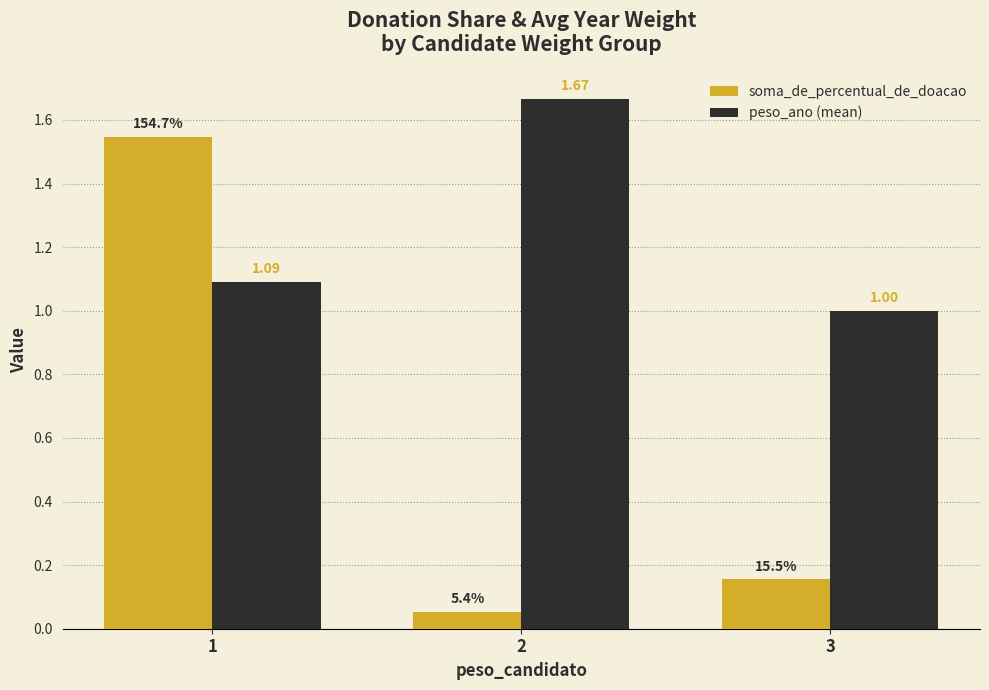

Is the value of soma_de_percentual_de_doacao at 3 greater than the value of peso_ano (mean) at 2?

No